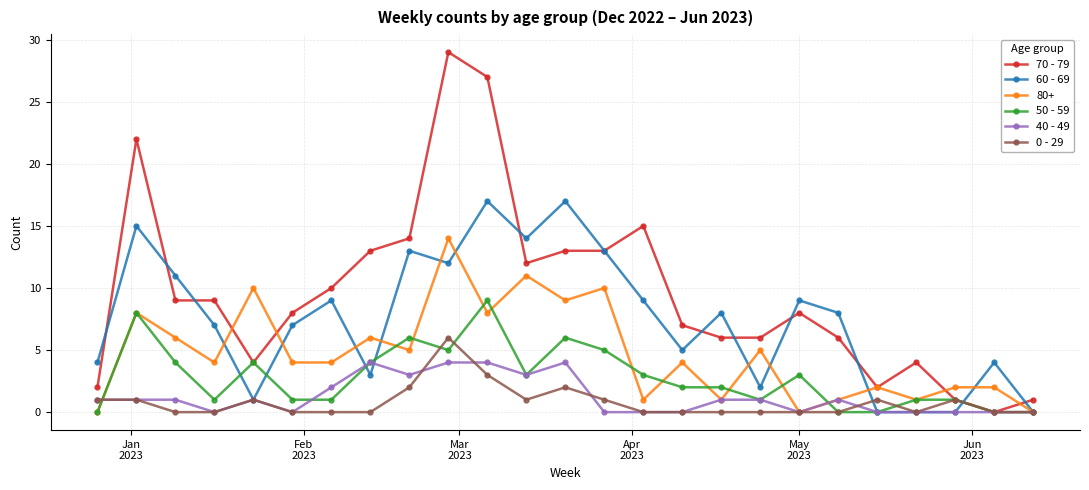

Rank the series by their maximum value, from highest to lowest.

70 - 79, 60 - 69, 80+, 50 - 59, 0 - 29, 40 - 49